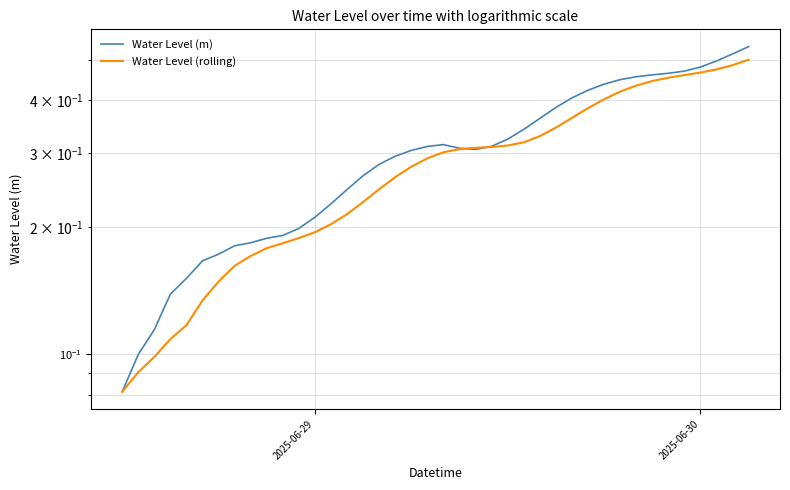

After their last crossing, which series has the higher values: Water Level (rolling) or Water Level (m)?

Water Level (m)